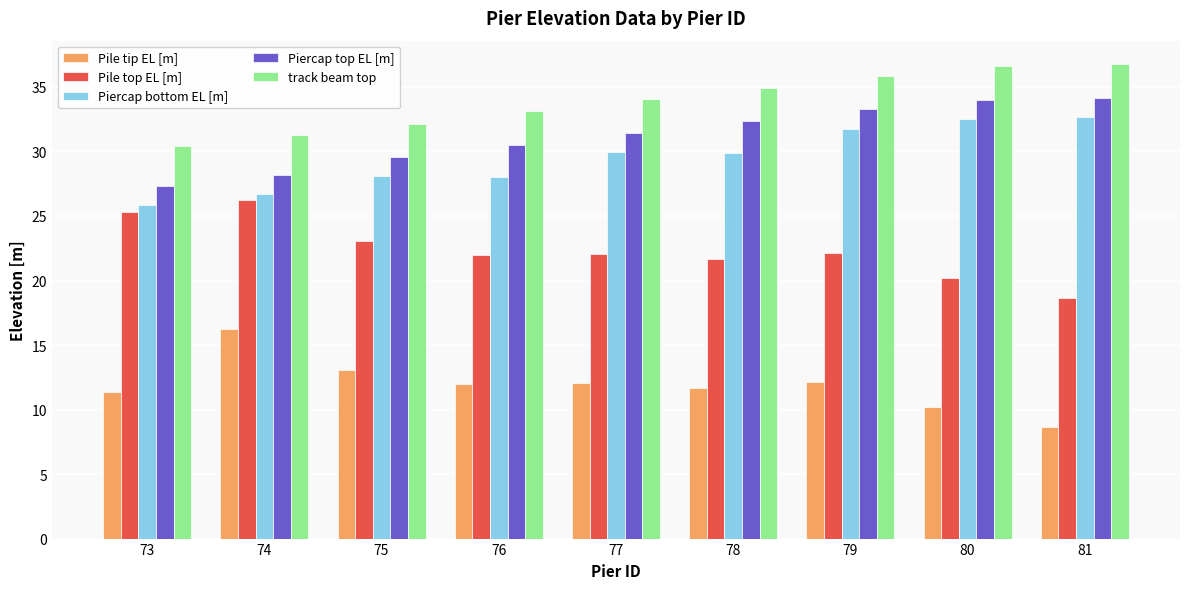

What is the approximate value of Piercap top EL [m] at 80?

34.0